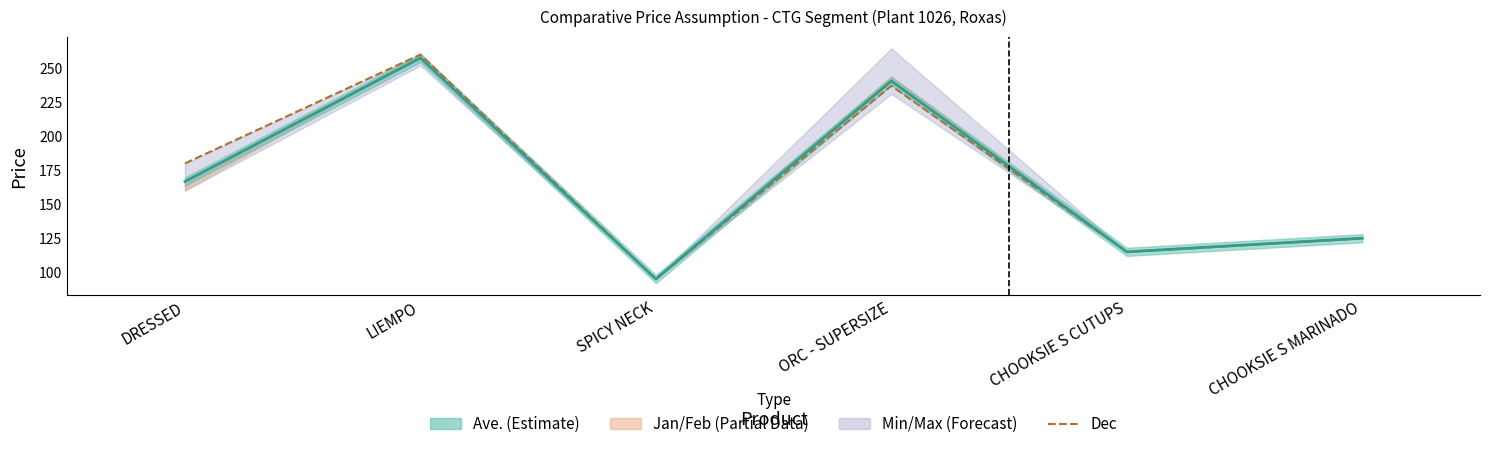

How many categories are shown in the chart?

6